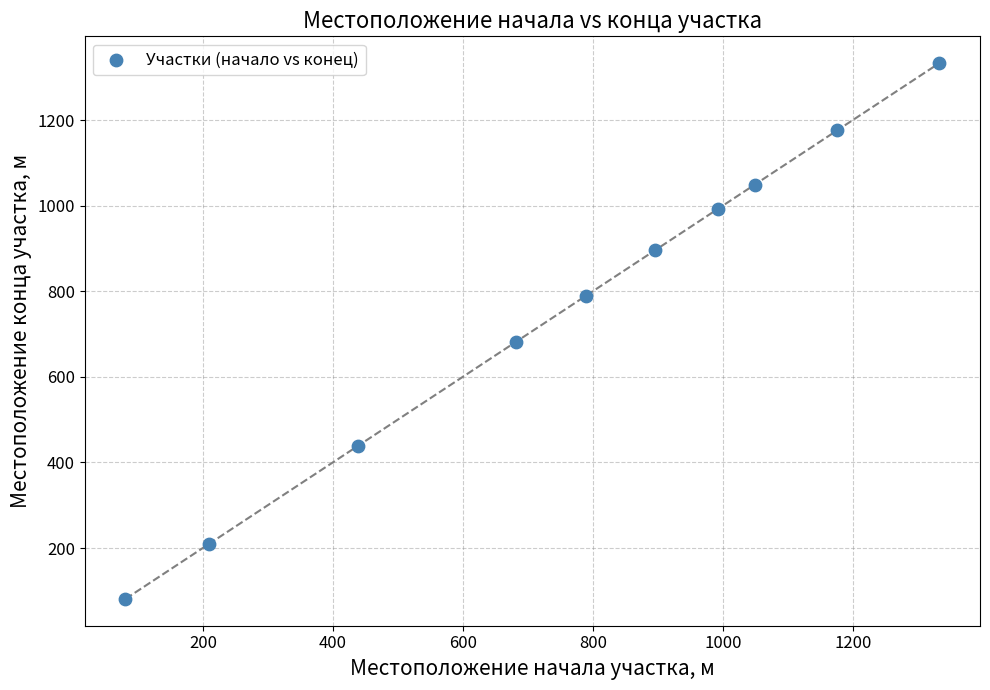

What Y value in the scatter plot is closest to 707?

682